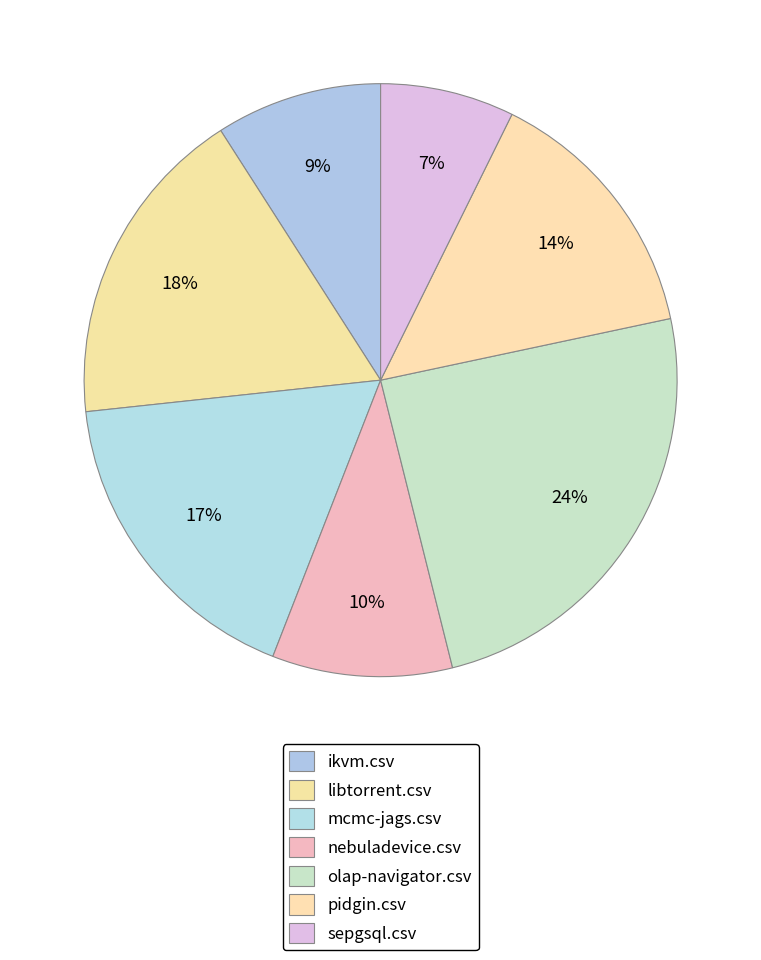

Which category has the smallest portion of the pie?

sepgsql.csv